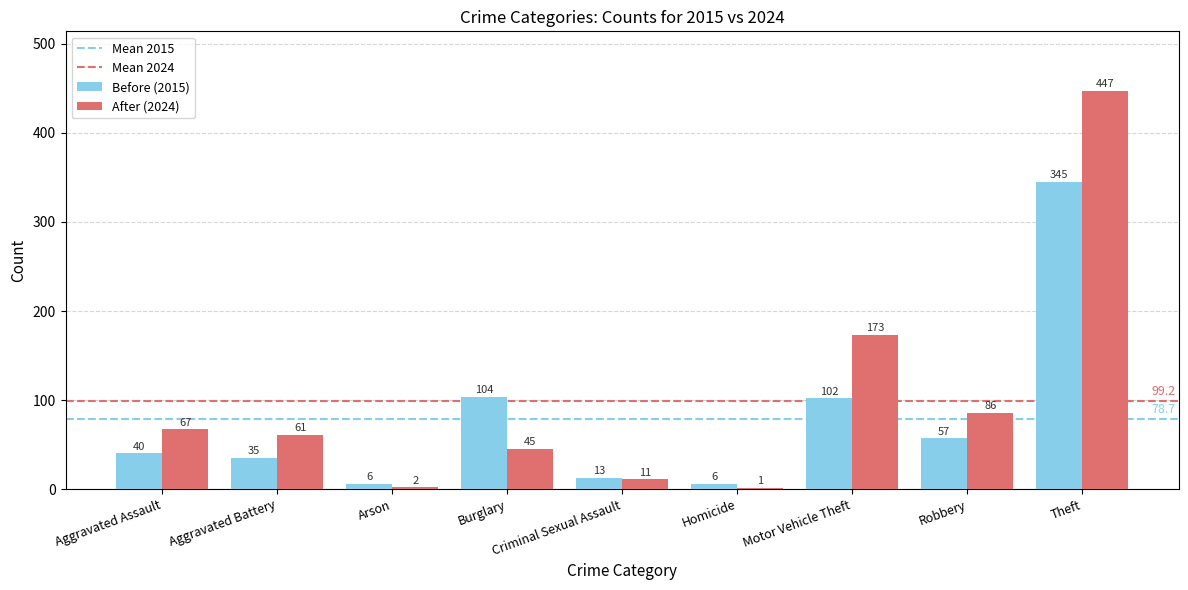

What is the spread (max minus min) of values at Aggravated Battery?

26